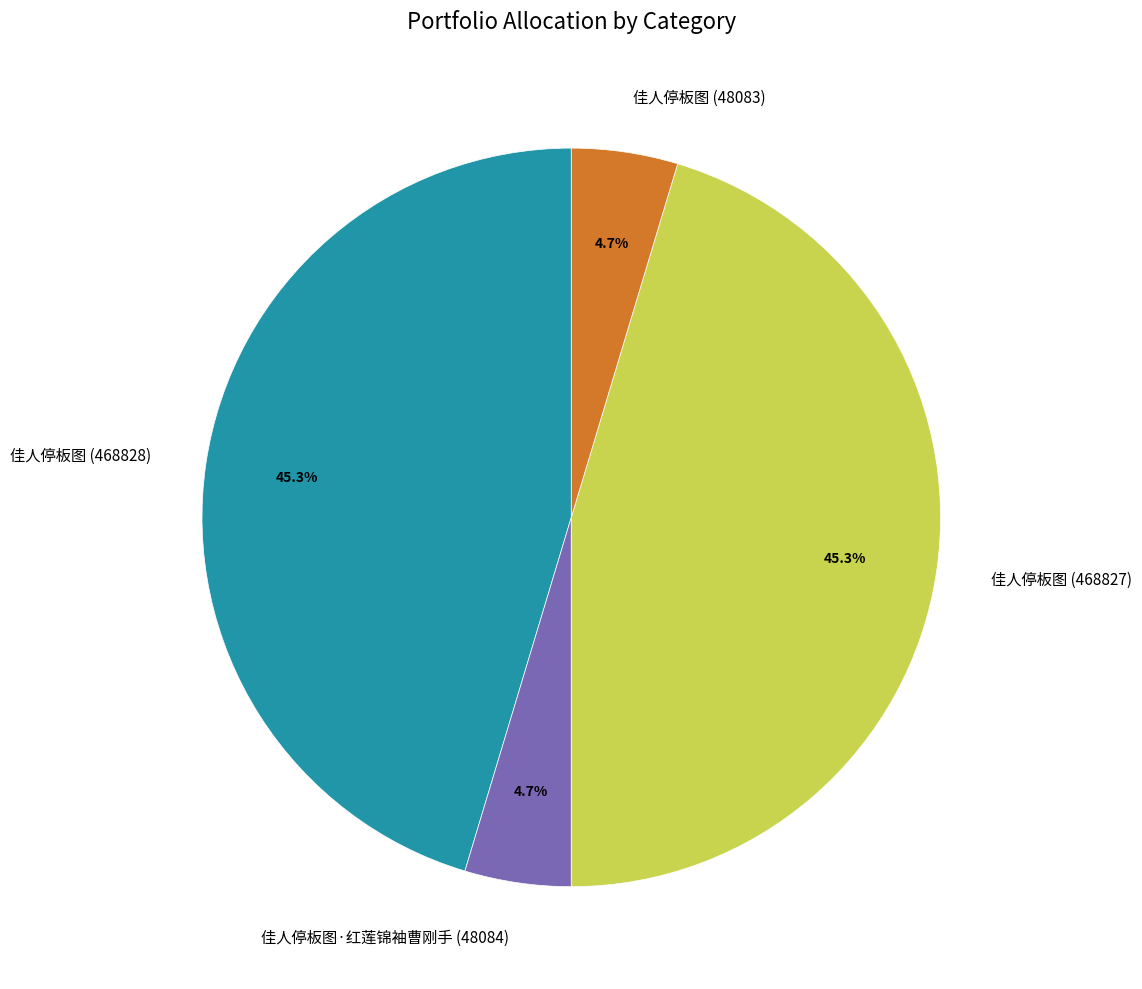

Is there any slice that represents more than half of the pie?

No